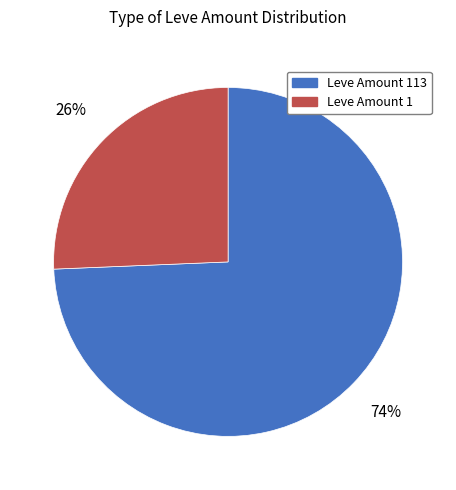

Between Leve Amount 113 and Leve Amount 1, which is larger?

Leve Amount 113